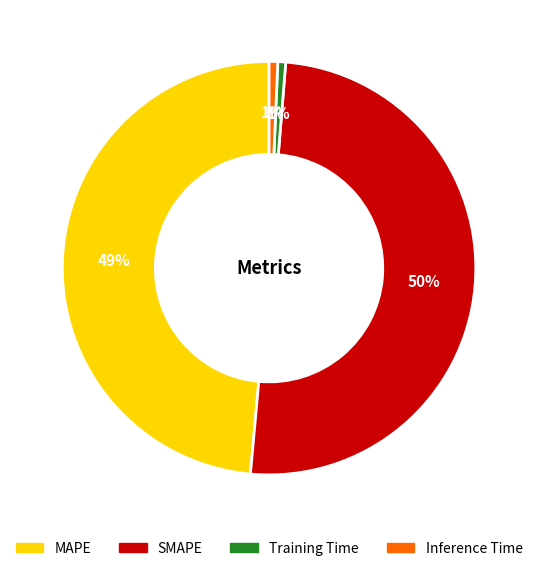

What percentage is the MAPE slice, to the nearest percent?

49%